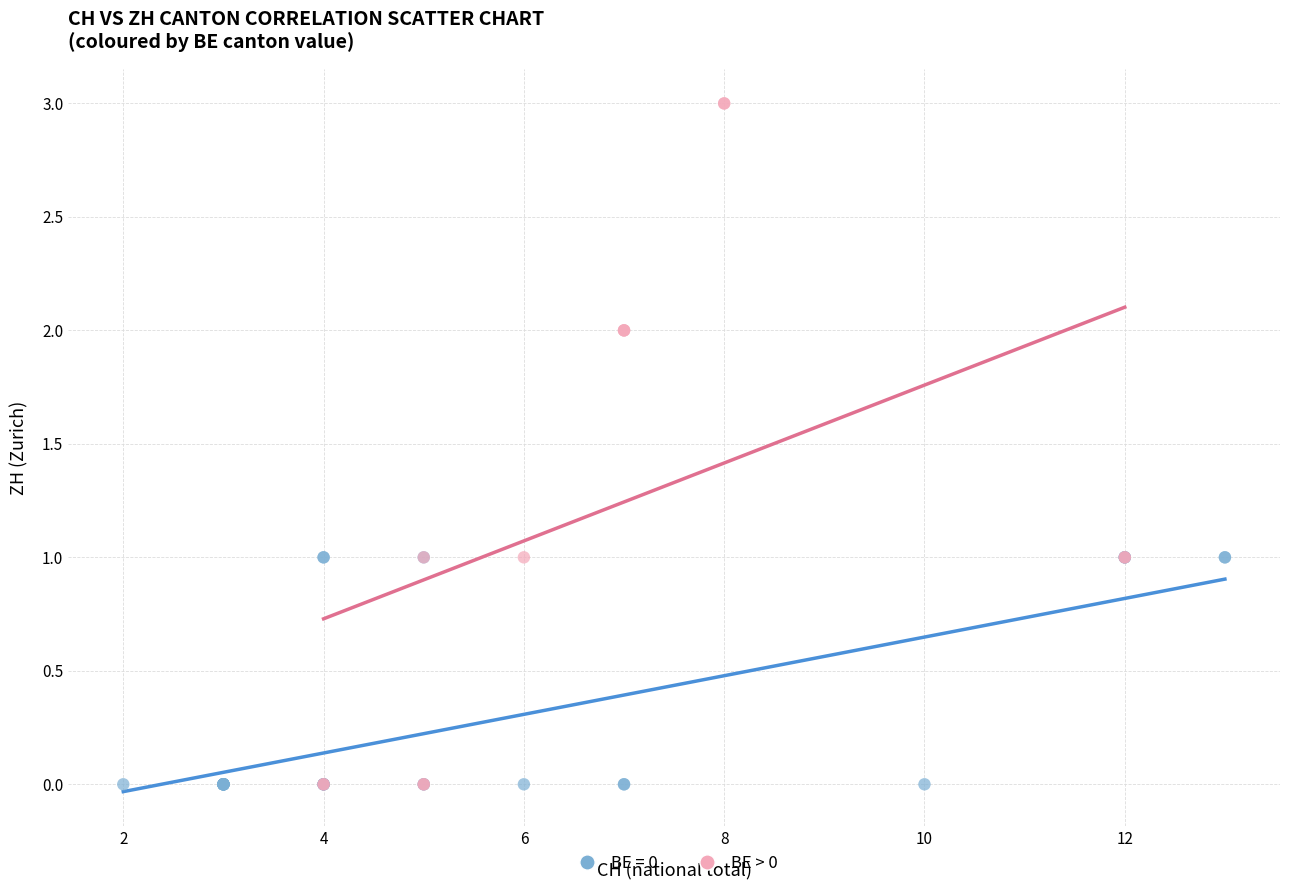

Which series reaches the maximum Y coordinate?

BE > 0